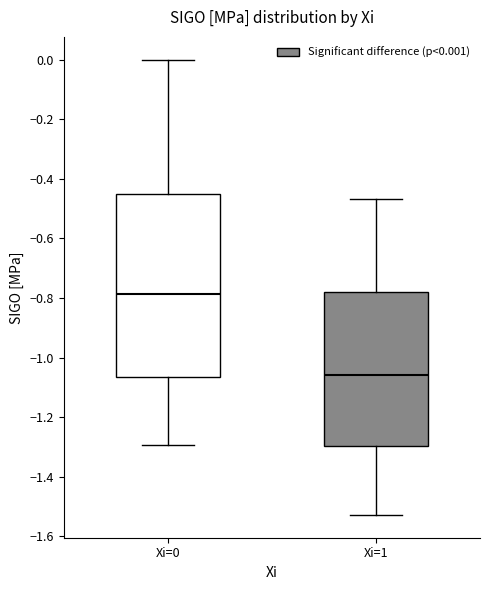

Reading left to right, transcribe this box plot: for each box, give where its median line is, the range the box spans, and where its two whiskers end, as read against the y-axis. The values are not printed on the chart, so give them approximately, as read against the axis.

Xi=0: median -0.78, box -1.06 to -0.46, whiskers -1.30 to 0.00
Xi=1: median -1.06, box -1.30 to -0.78, whiskers -1.52 to -0.46